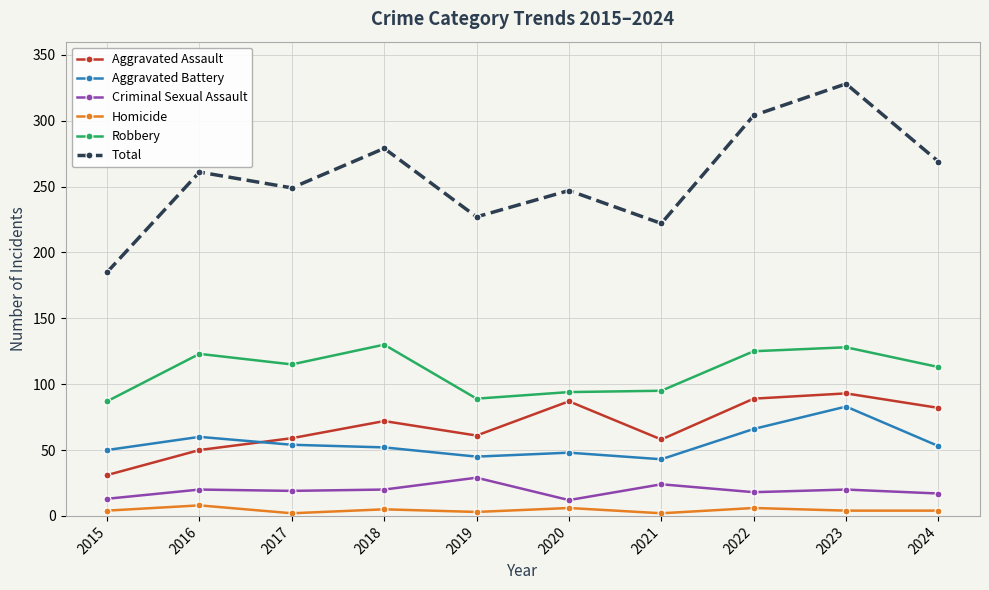

Does the chart have visible grid lines?

Yes